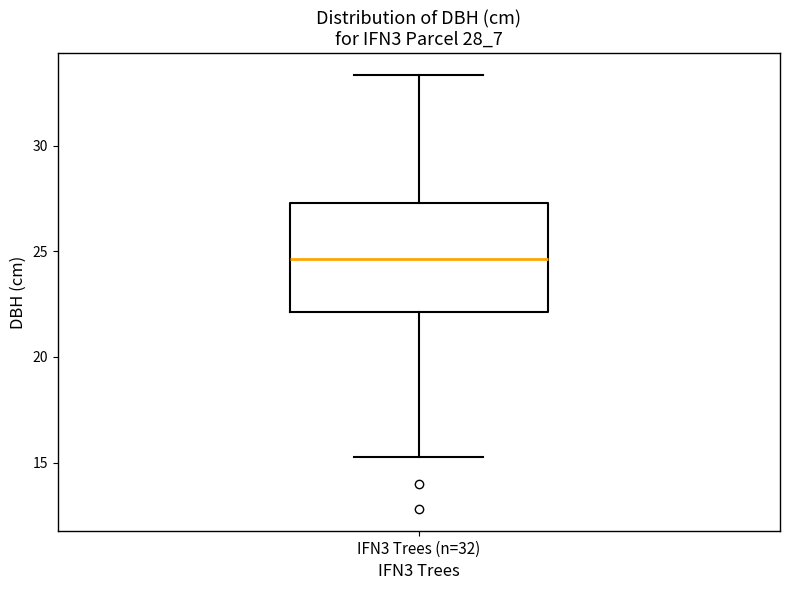

Read this box plot against the y-axis: the position of the median line, the range covered by the box, and the ends of both whiskers. The values are not printed on the chart, so give them approximately, as read against the axis.

median 24.5, box 22.0 to 27.5, whiskers 15.5 to 33.5